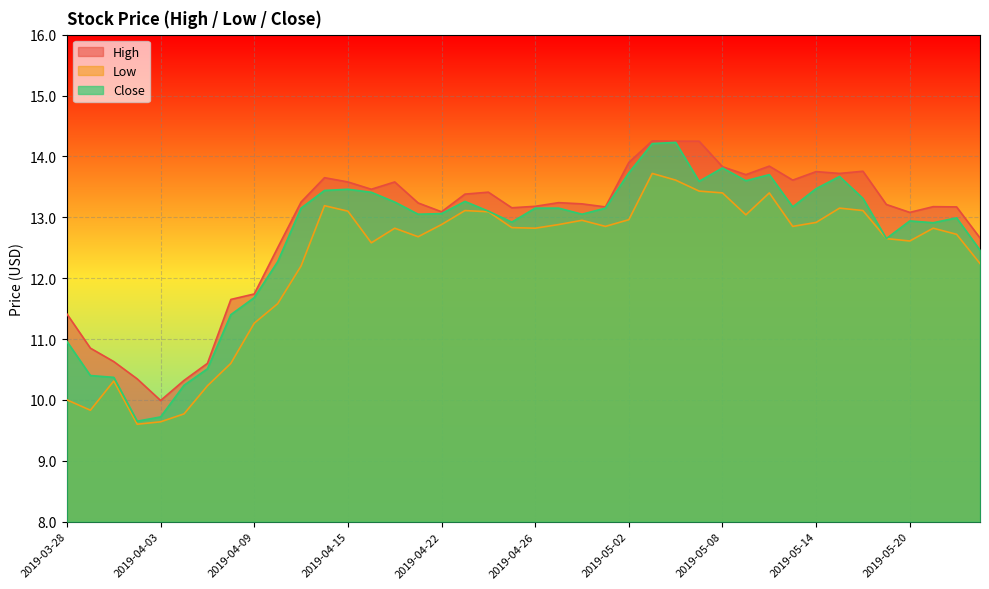

What is the average value of the High series?

12.9